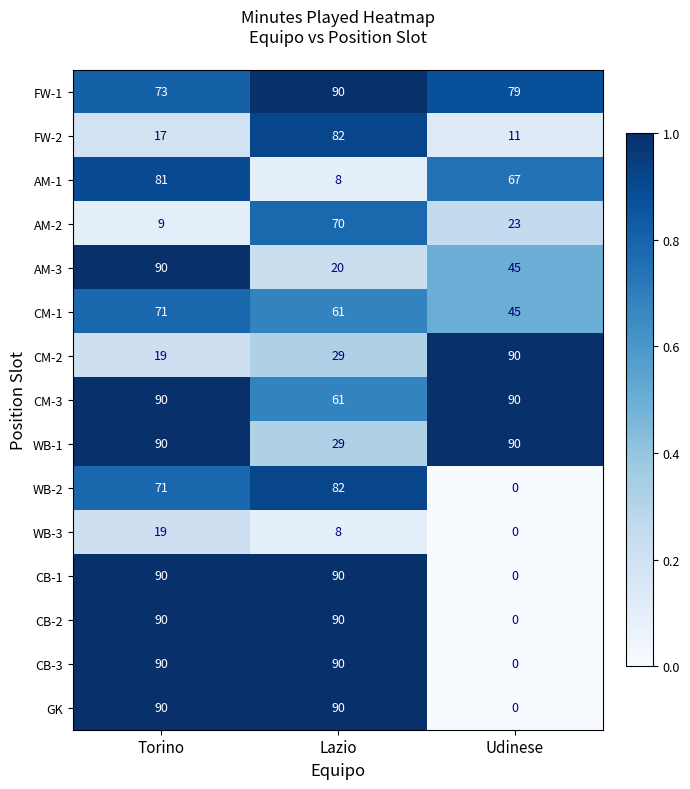

At how many categories does at least one series exceed 0?

3